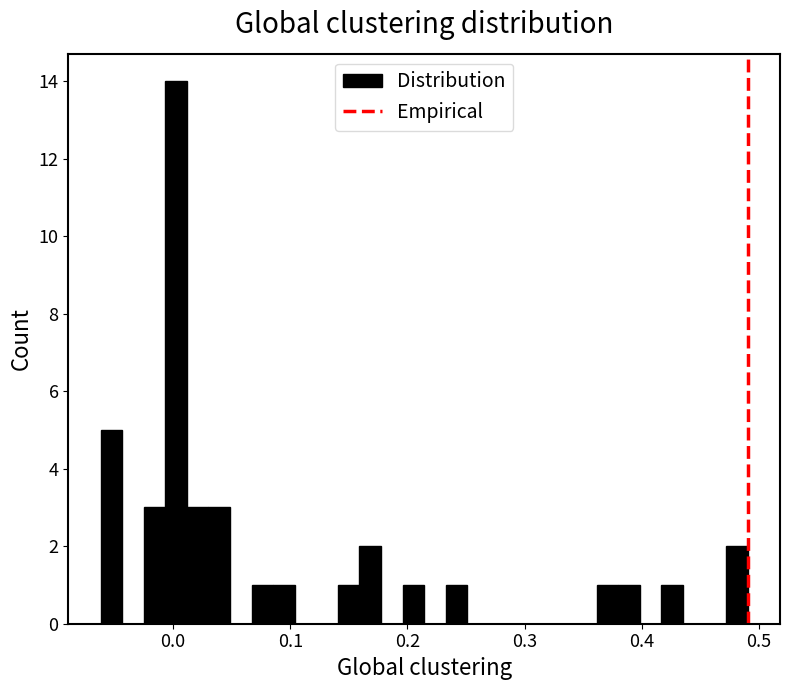

Read against the x-axis, roughly where is the centre of the tallest bar?

0.00